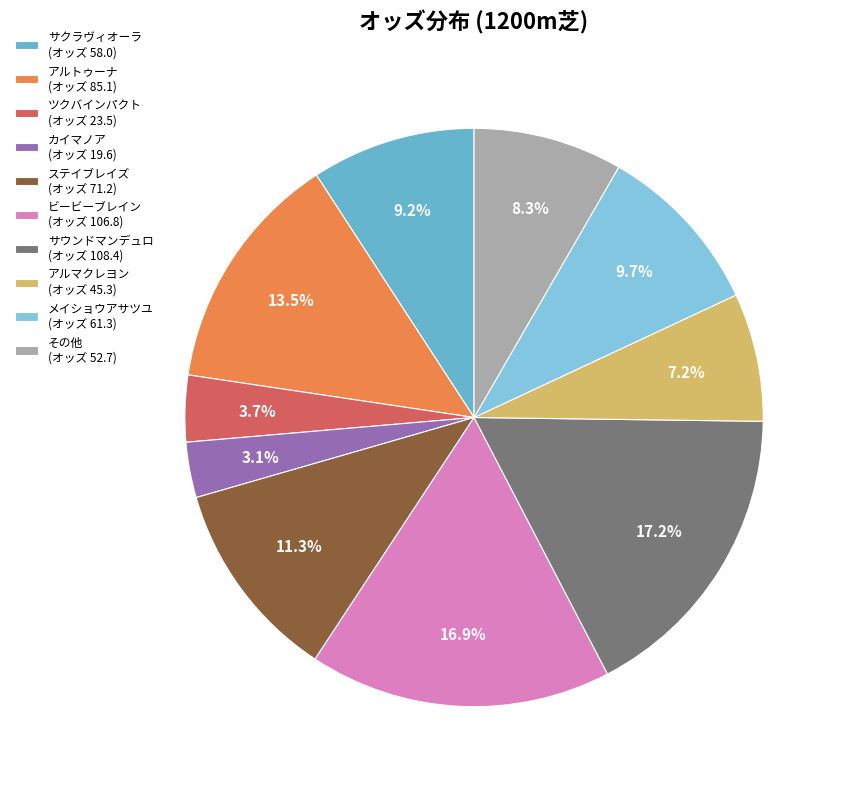

What is the ratio of the value at ステイブレイズ (オッズ 71.2) to the value at カイマノア (オッズ 19.6)?

3.6